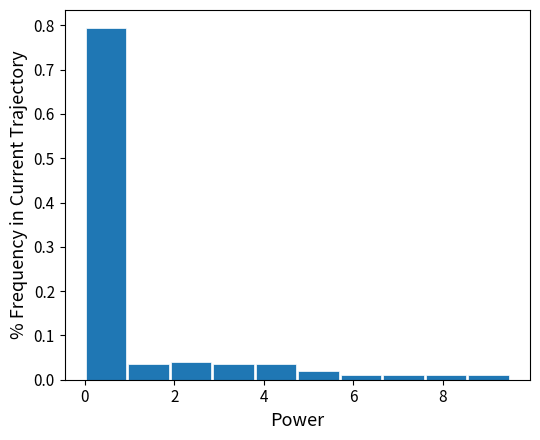

Over which range of the x-axis is the bar tallest?

0.00 to 0.95